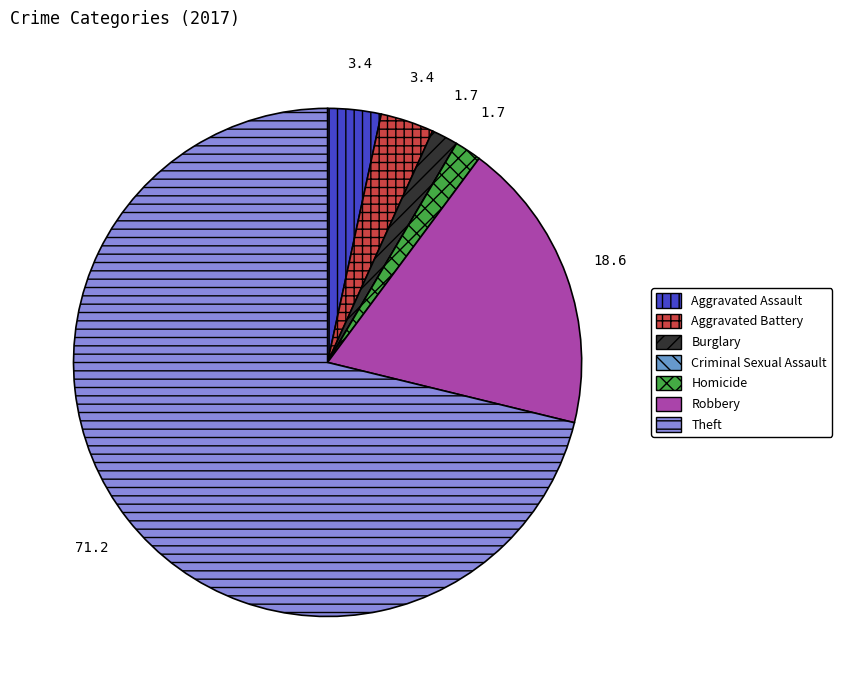

What is the majority slice?

Theft